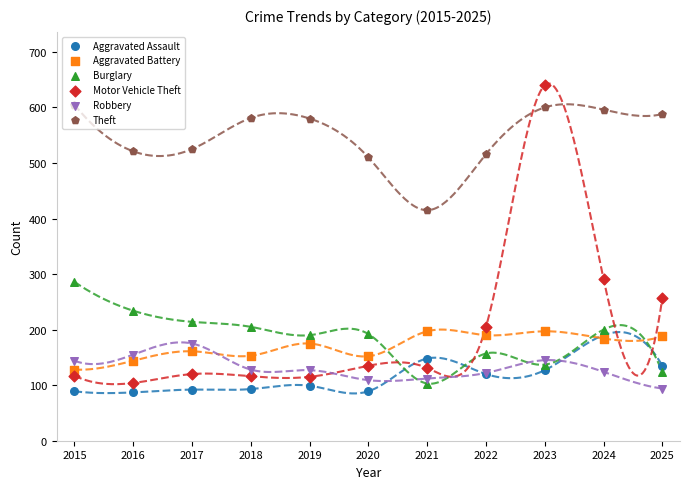

Which series reaches the maximum Y coordinate?

Motor Vehicle Theft